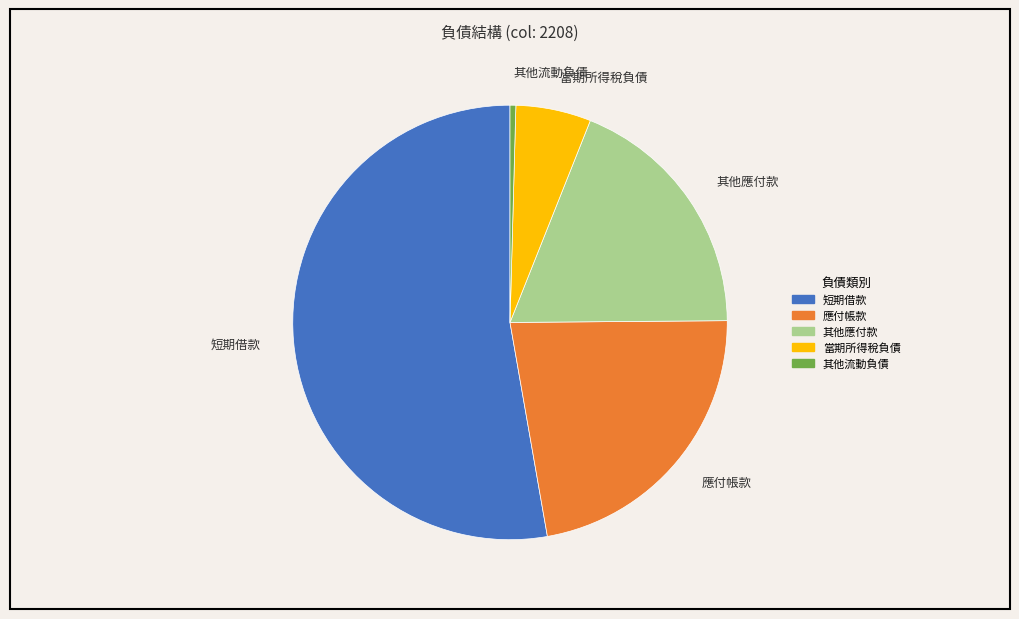

Rank the categories by value from highest to lowest.

短期借款, 應付帳款, 其他應付款, 當期所得稅負債, 其他流動負債